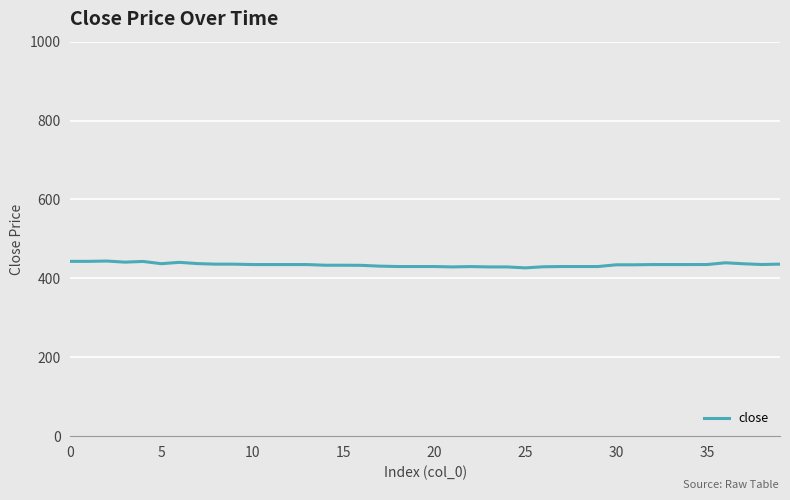

What is the maximum value shown in the chart?

443.9